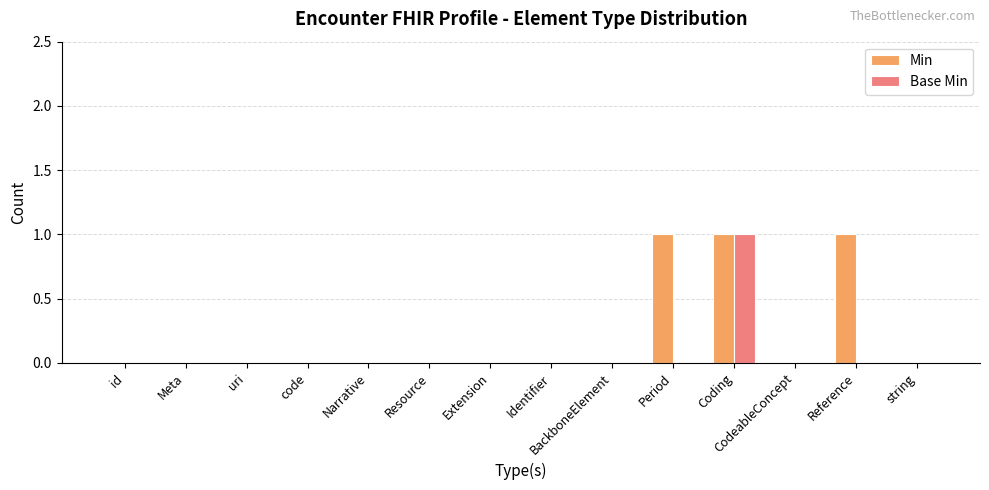

Between BackboneElement and Reference, which series saw the biggest shift?

Min